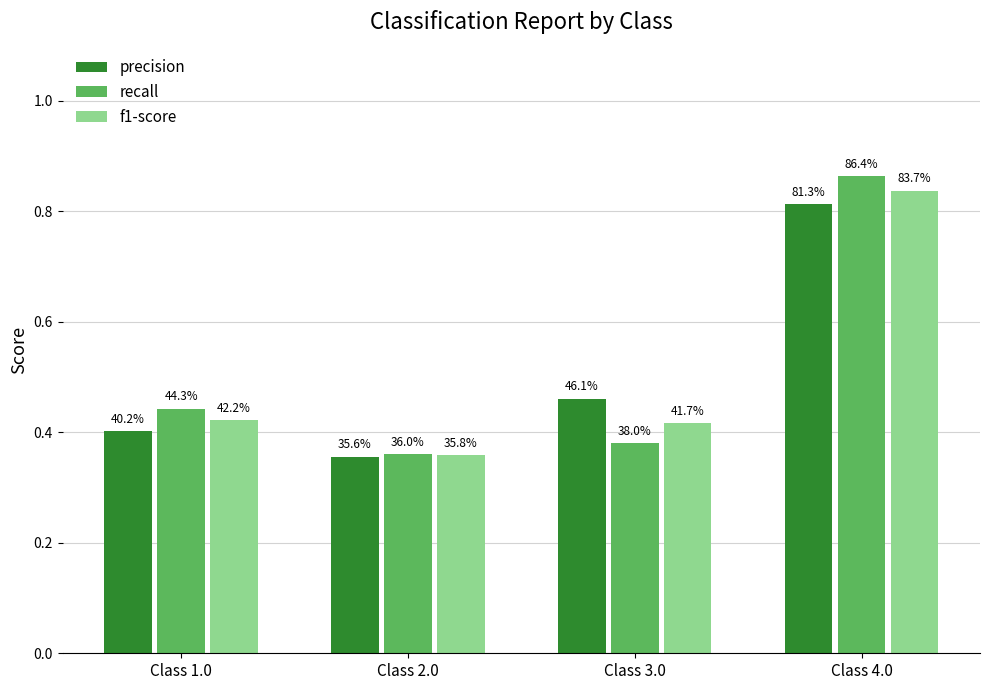

Which series has the widest spread of values?

recall